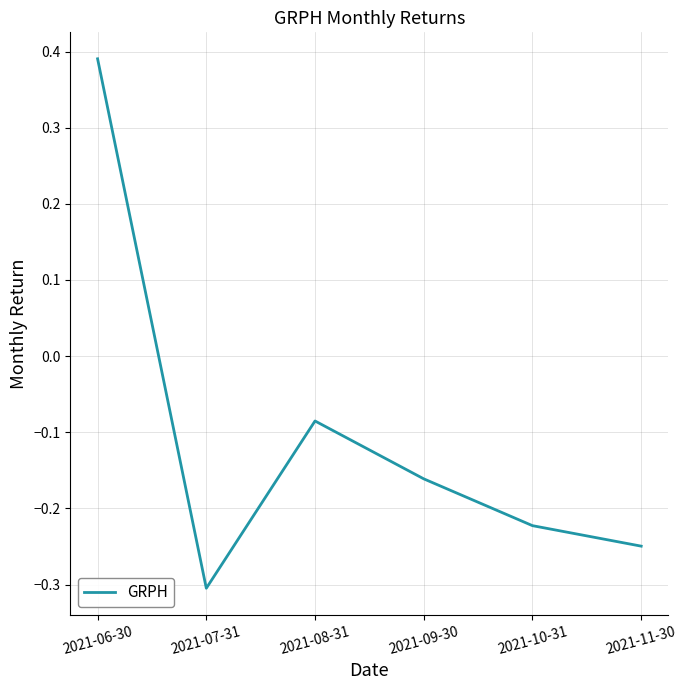

What is the sum of all values?

-0.6